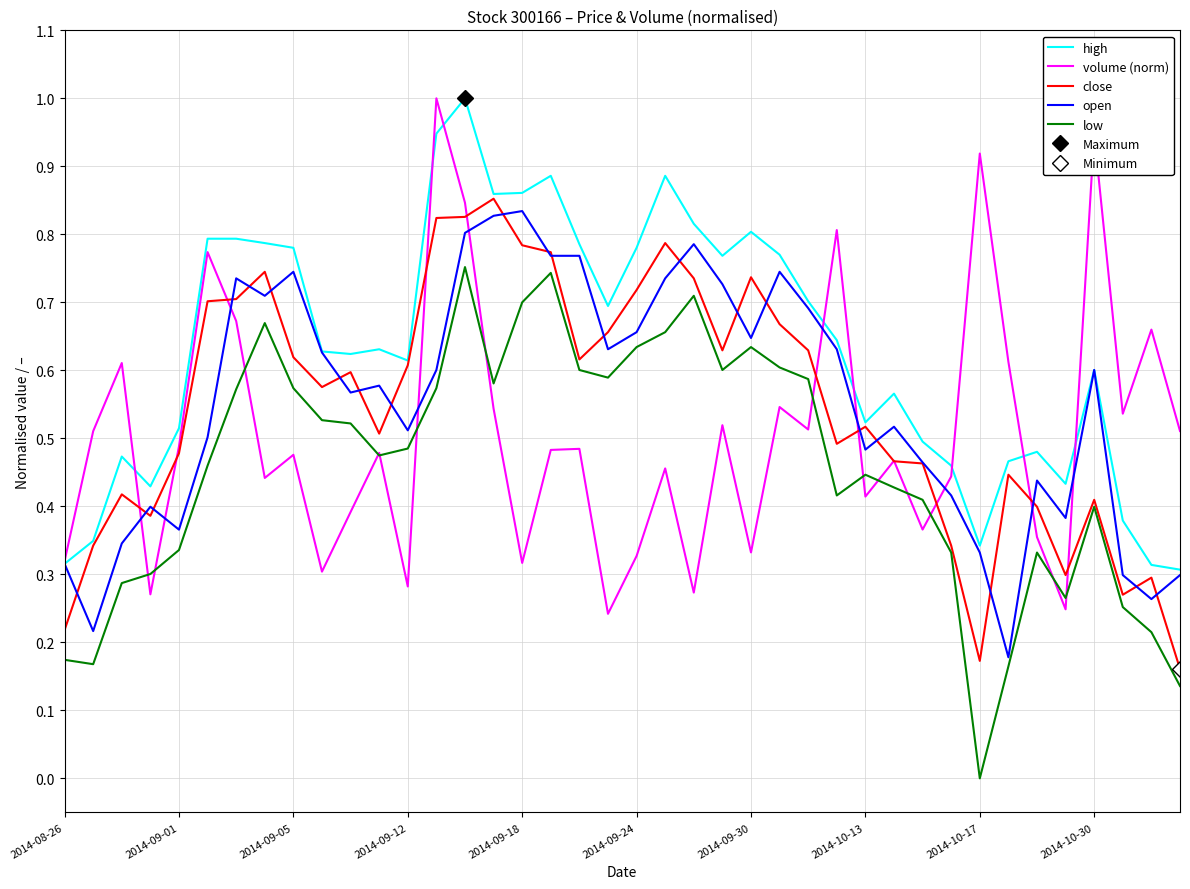

Is this an area chart (filled region under the line)?

No